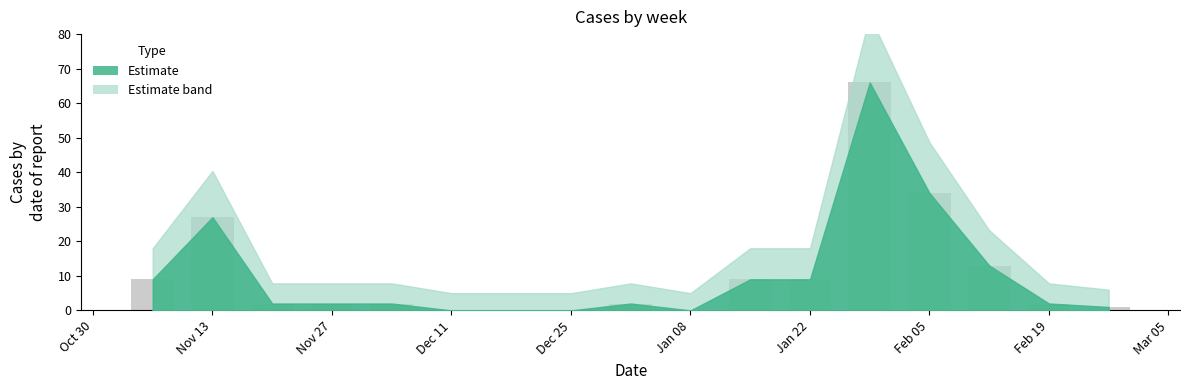

What is the sum of all values?

178